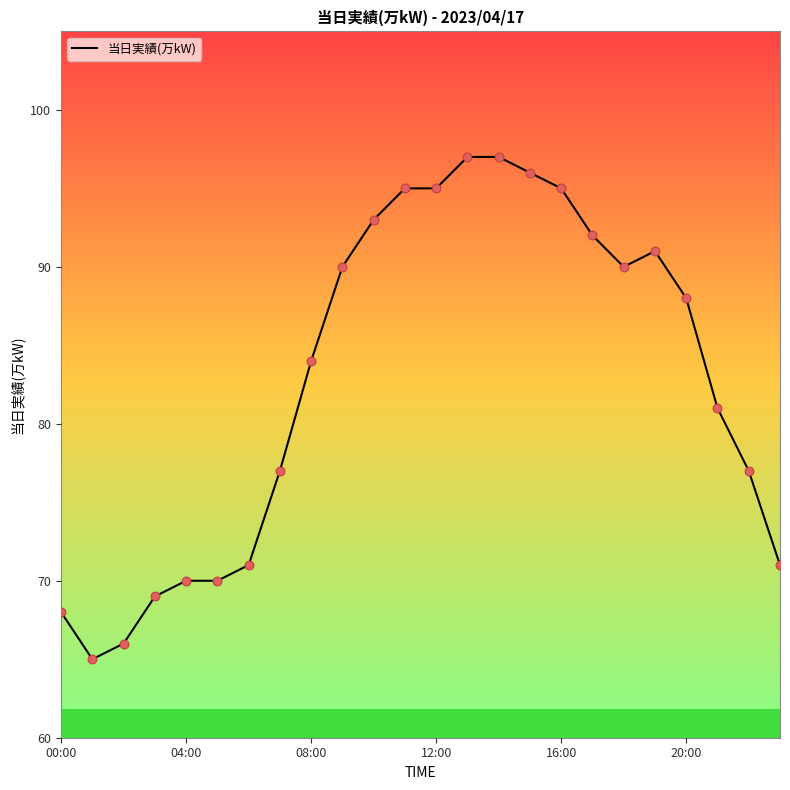

What is the smallest value displayed?

65